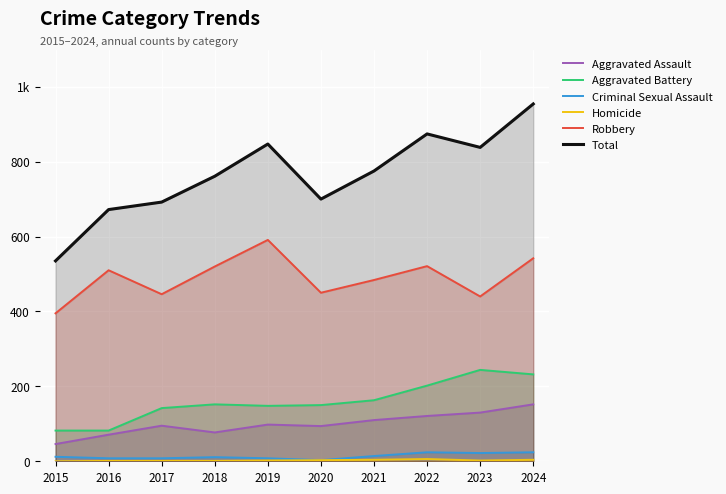

What is the approximate value of Criminal Sexual Assault at 2022, to the nearest 10?

20